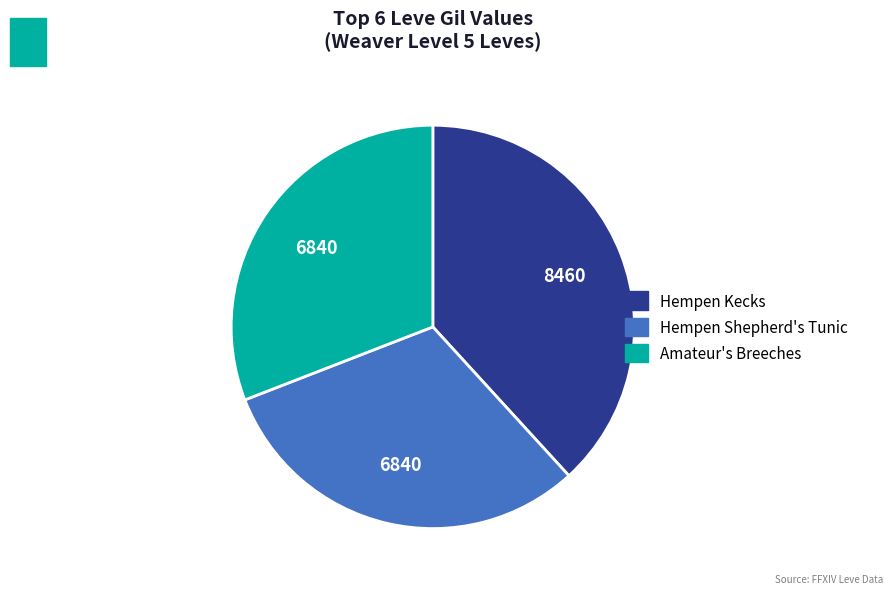

Is there a majority slice in this chart?

No